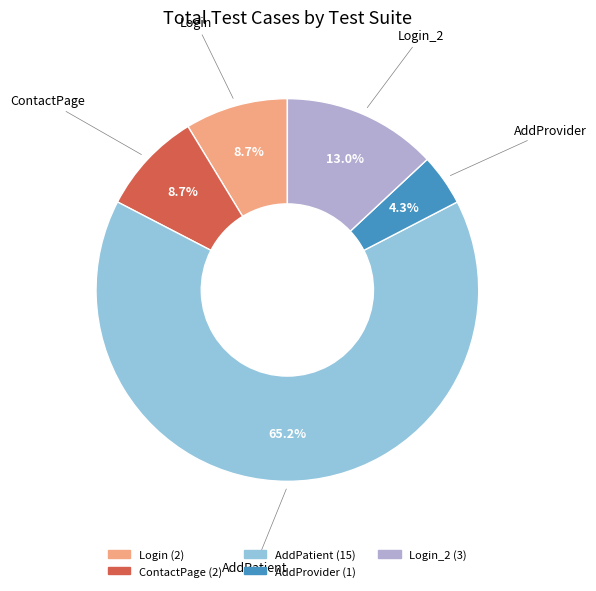

Count the number of slices in the pie.

5